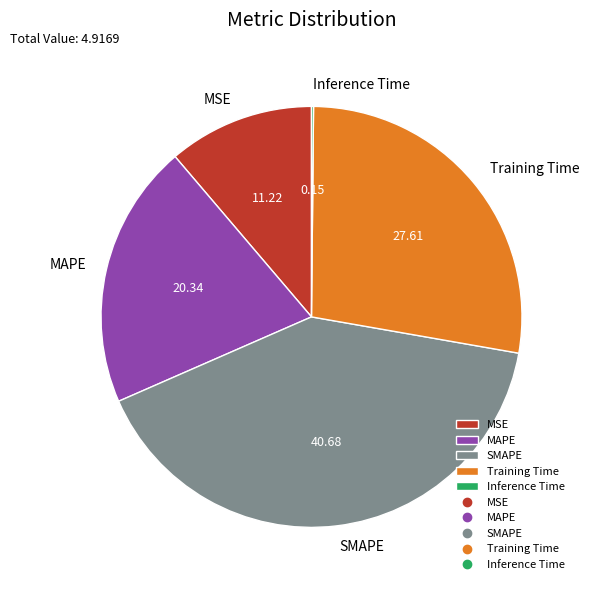

True or false: SMAPE accounts for 51% of the total.

False